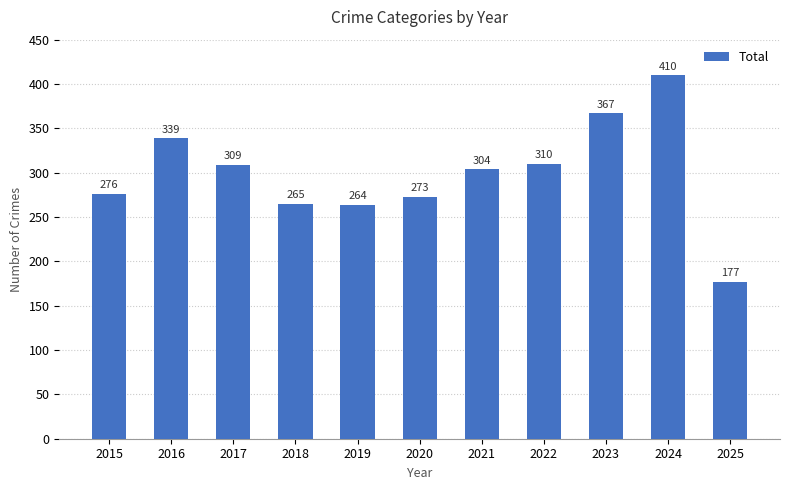

Reading left to right, list all the values displayed in this chart.

2015=276	2016=339	2017=309	2018=265	2019=264	2020=273	2021=304	2022=310	2023=367	2024=410	2025=177